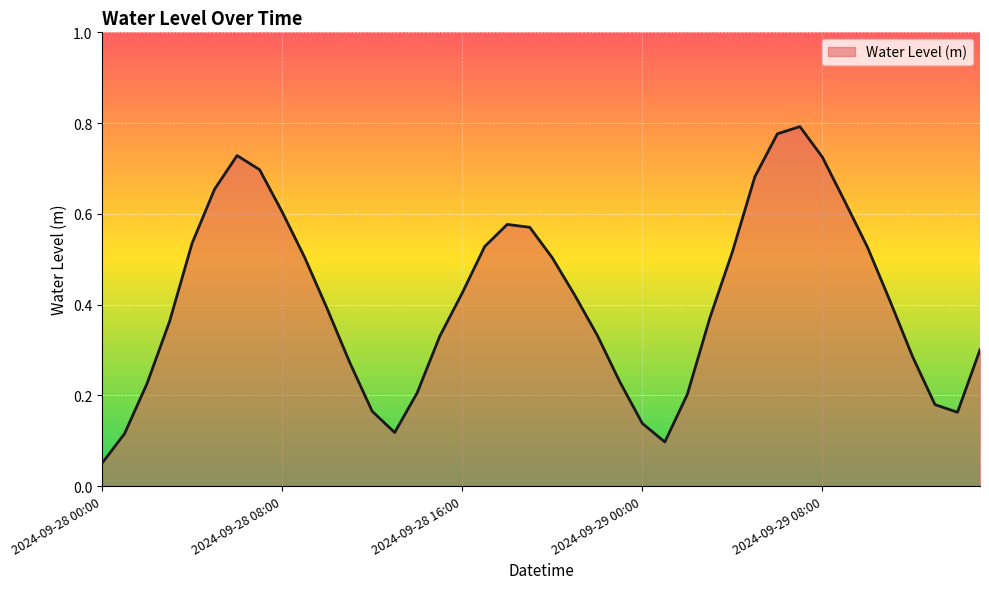

Count the number of categories in the chart.

40